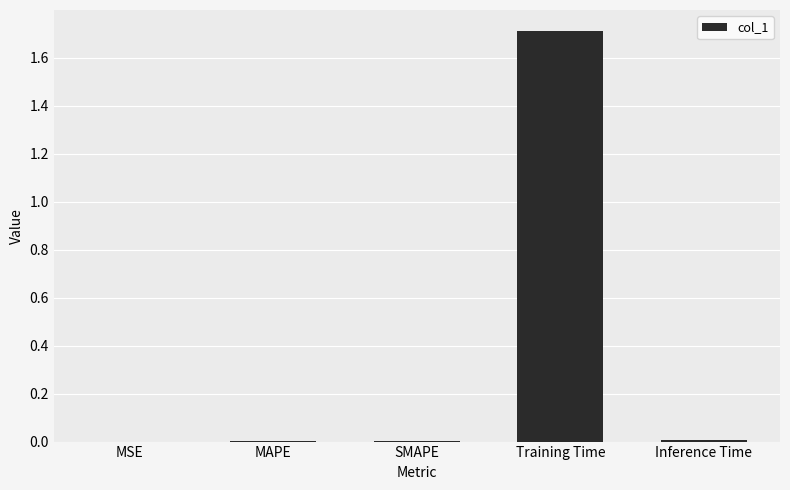

Which category has the highest value across all series?

Training Time